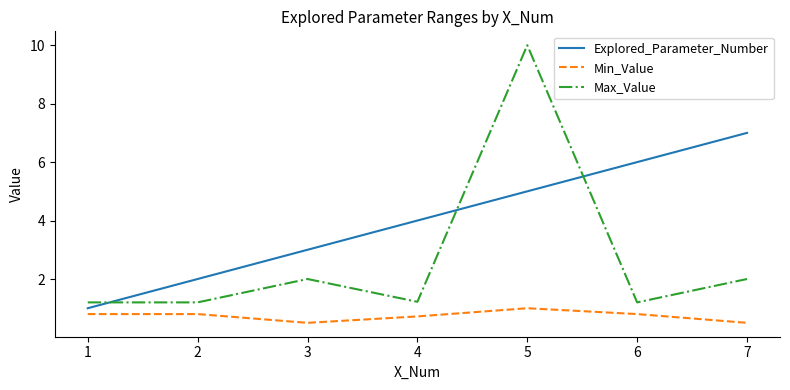

Rank the series by their maximum value, from highest to lowest.

Max_Value, Explored_Parameter_Number, Min_Value